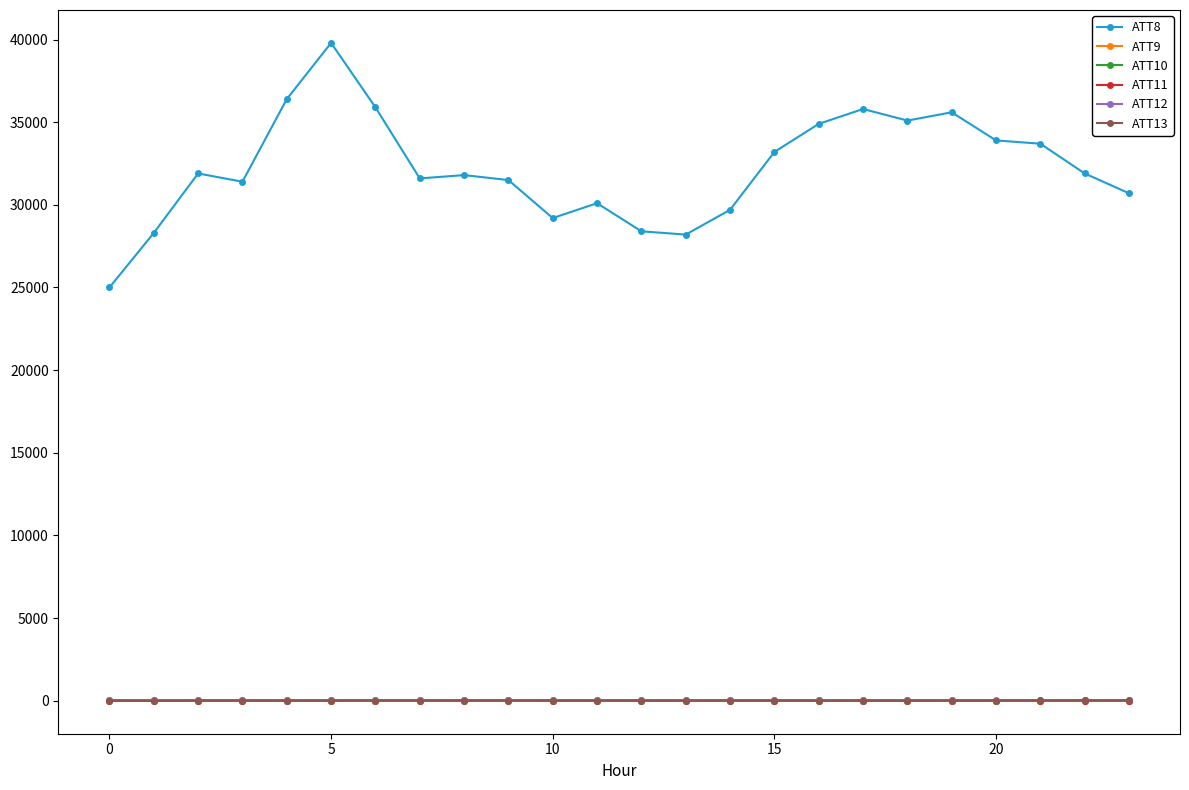

True or false: ATT9 and ATT12 cross at least once.

False